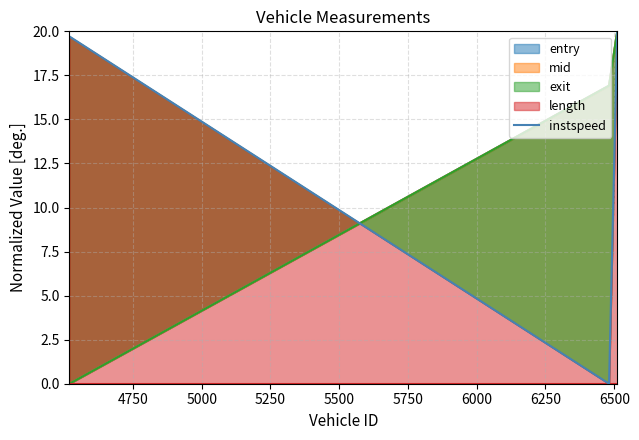

What is the value of the 1st point from the left?

19.7